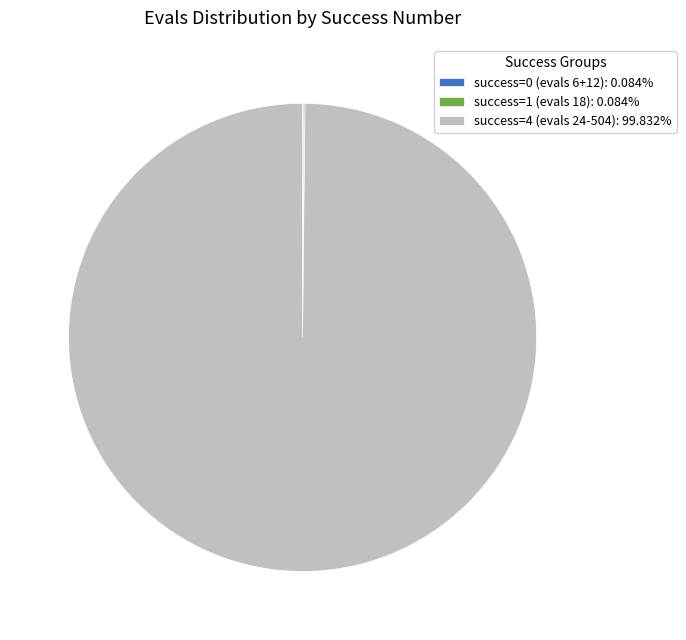

Does any single category account for the majority?

Yes